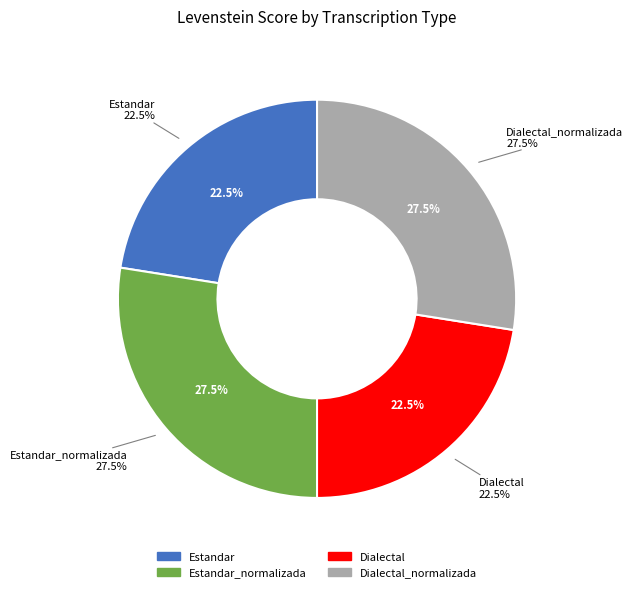

Does any single category account for the majority?

No